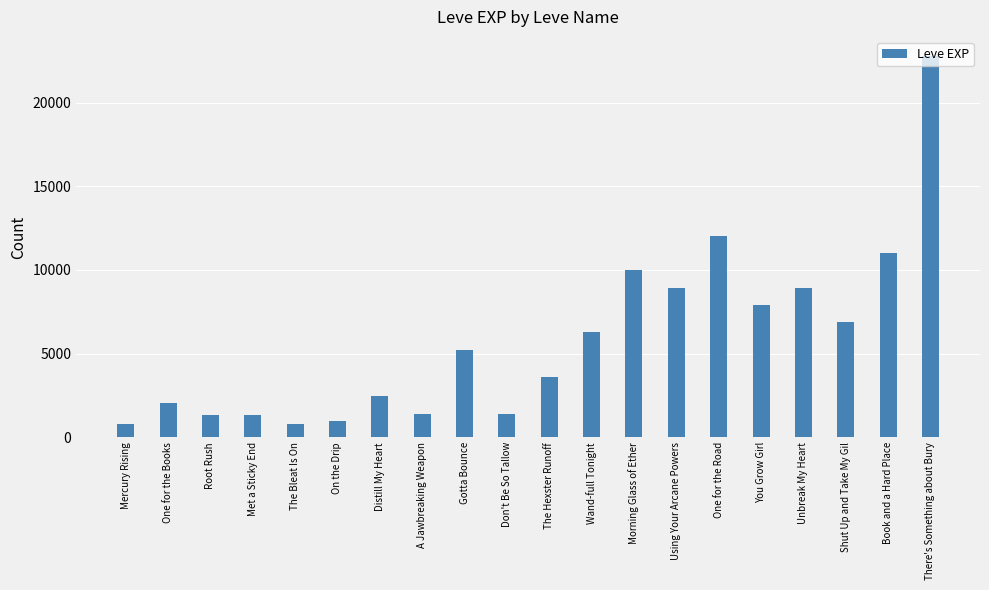

What value does the data have at There's Something about Bury, to the nearest 100?

22800